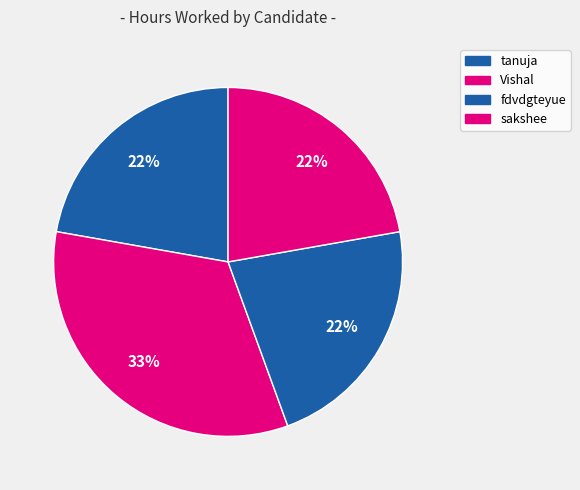

To the nearest percent, what portion does fdvdgteyue represent?

22%